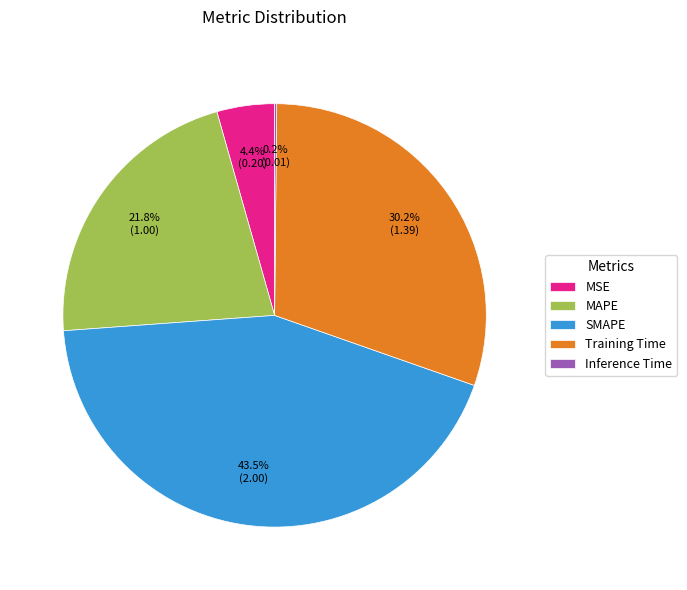

What is the largest slice in the pie chart?

SMAPE